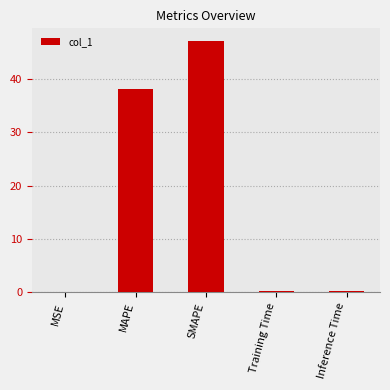

How many distinct data groups are displayed?

1